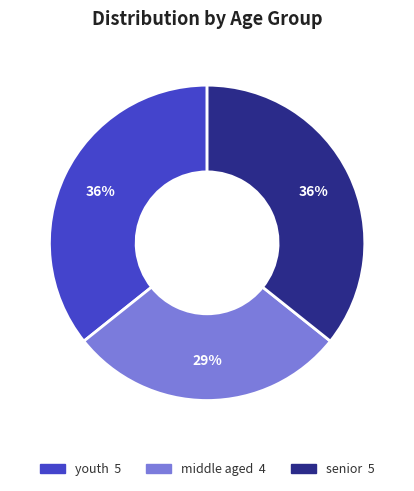

Is there any slice that represents more than half of the pie?

No